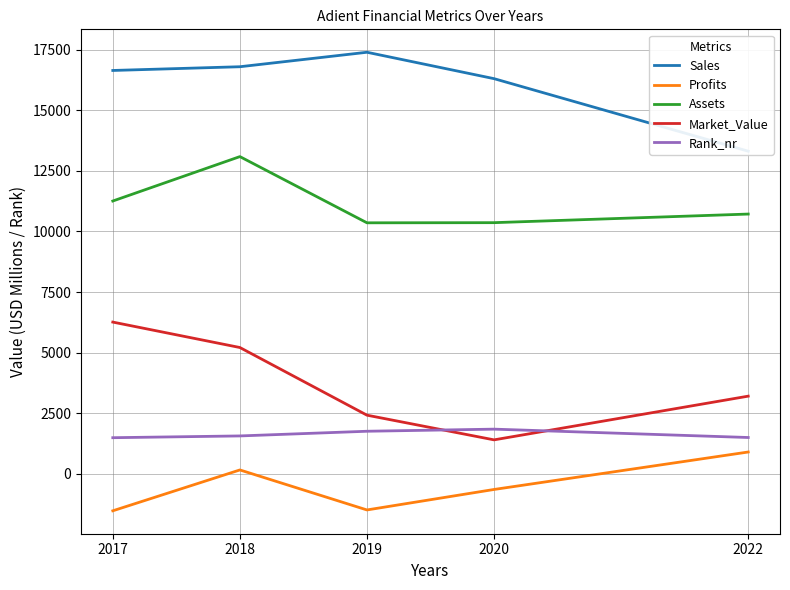

True or false: Rank_nr has a value of 1567 at 2018.

True